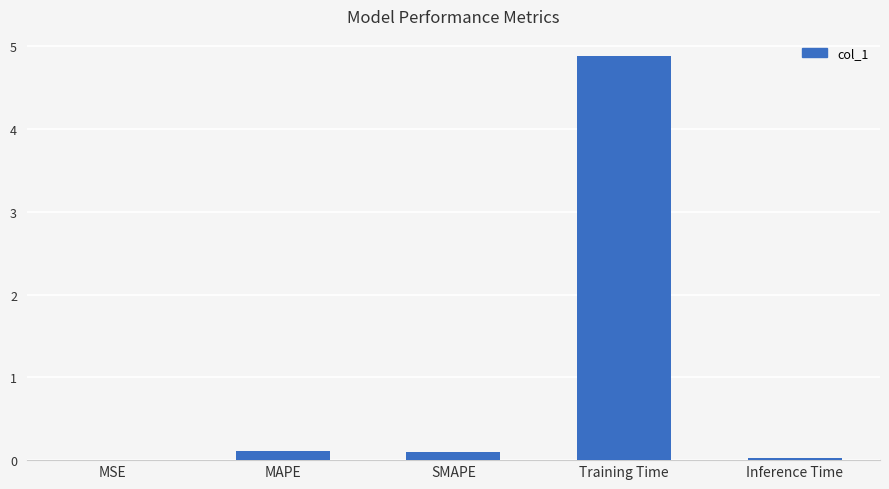

Is it true that the value at Inference Time is 0.0?

True